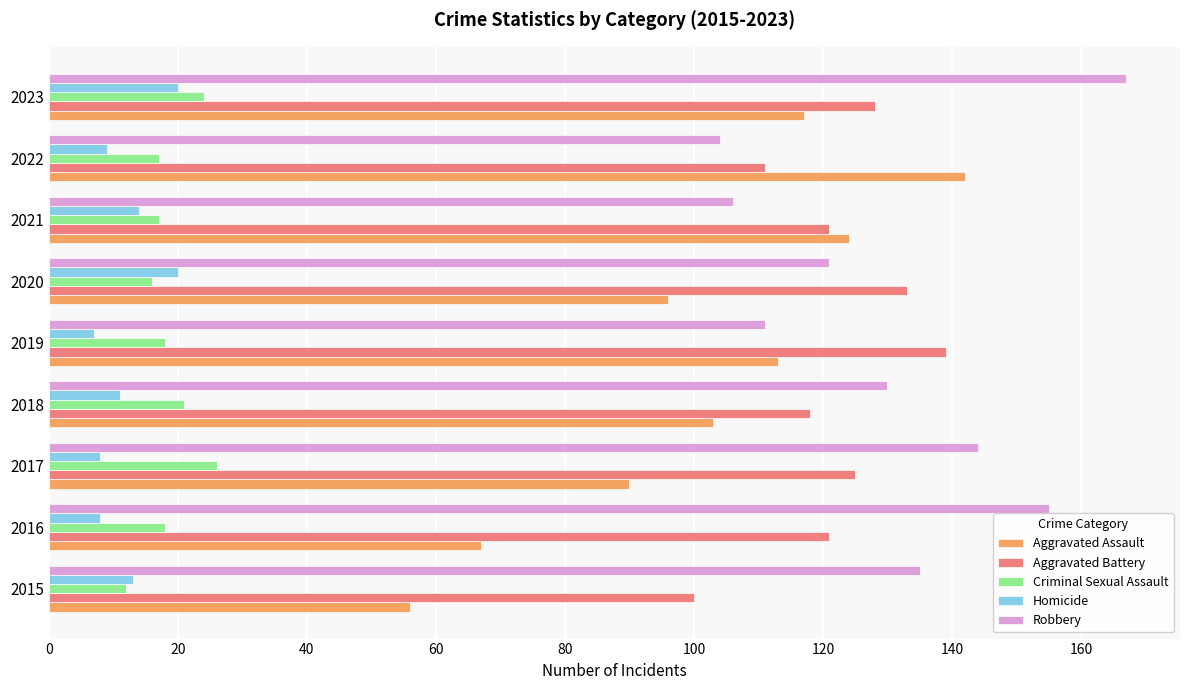

What is the sum of the Robbery values at 2022 and 2023?

271